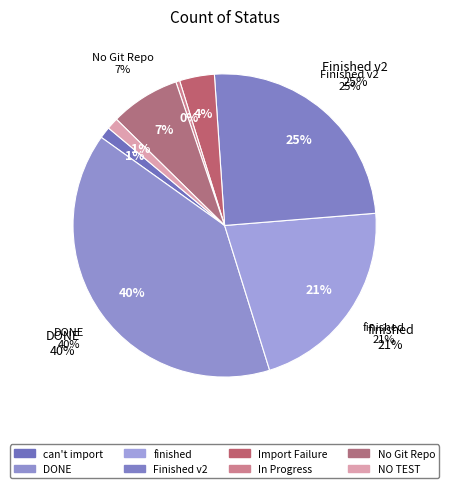

To the nearest percent, what is the average slice percentage?

12%